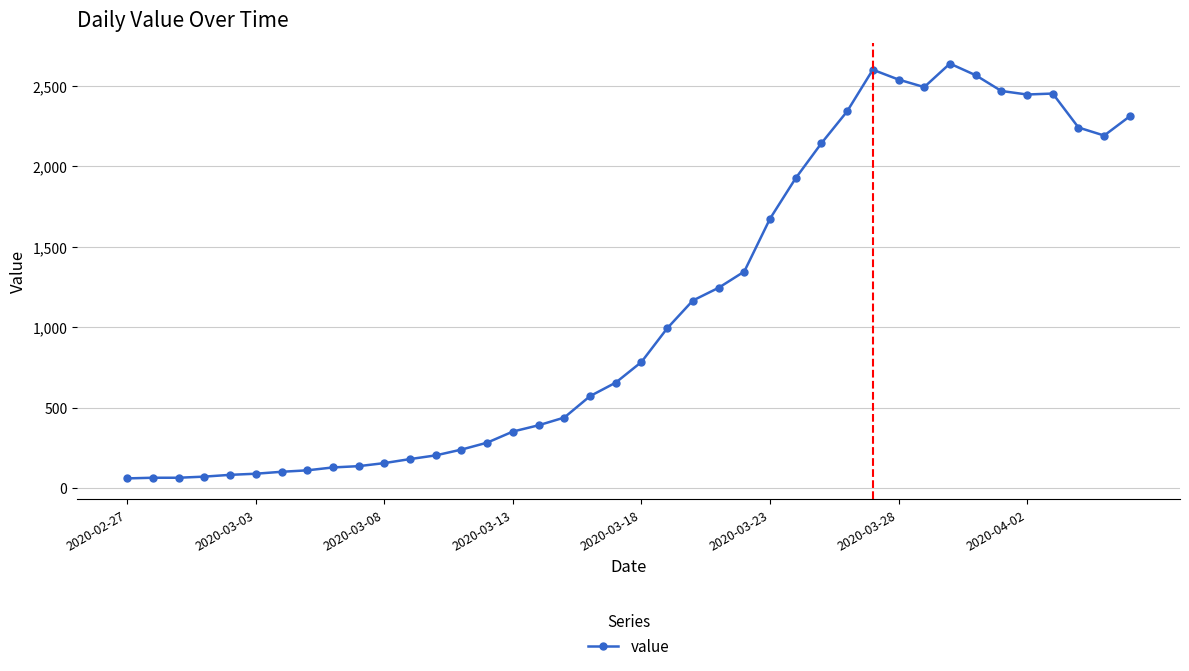

What is the maximum value shown in the chart?

2638